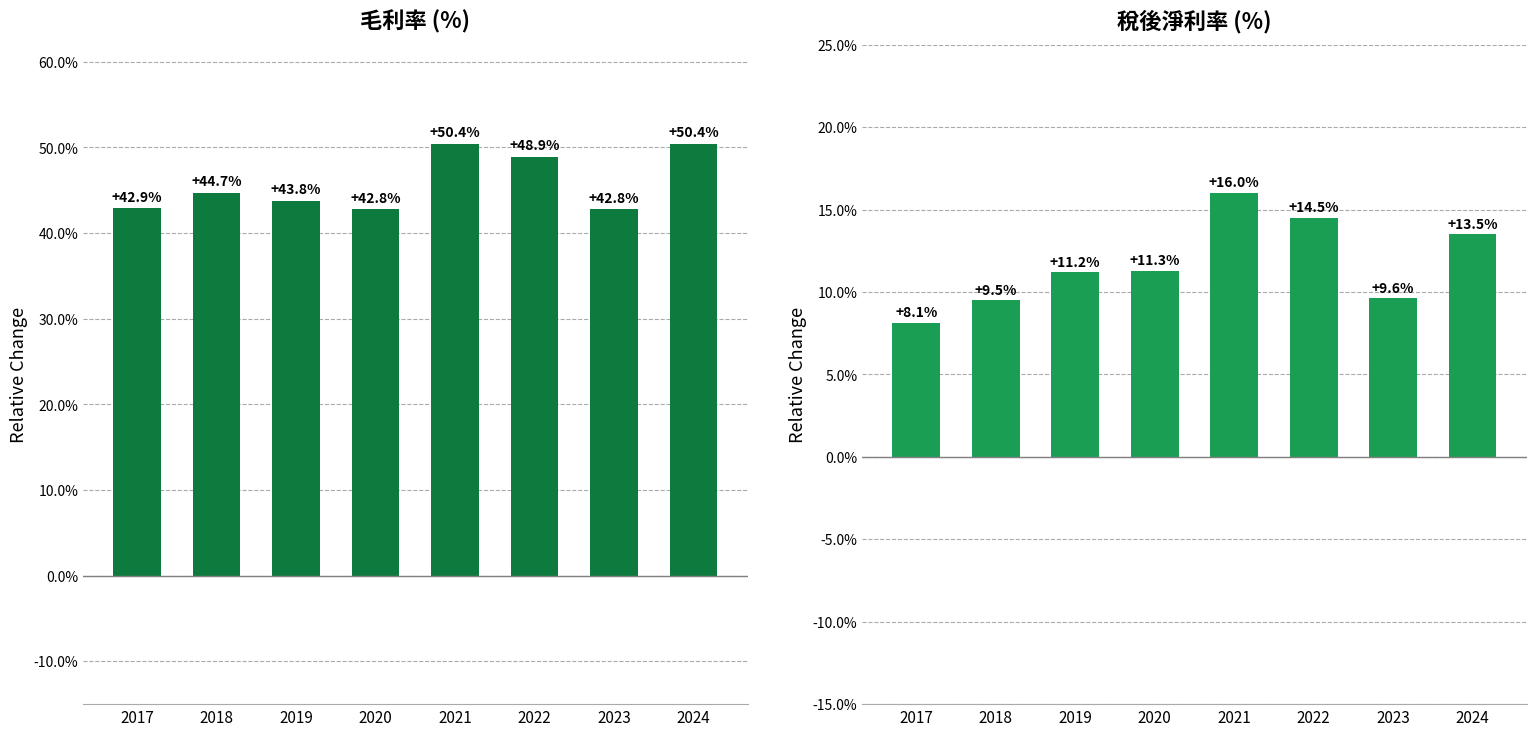

At which category is the sum across all series the highest?

2021